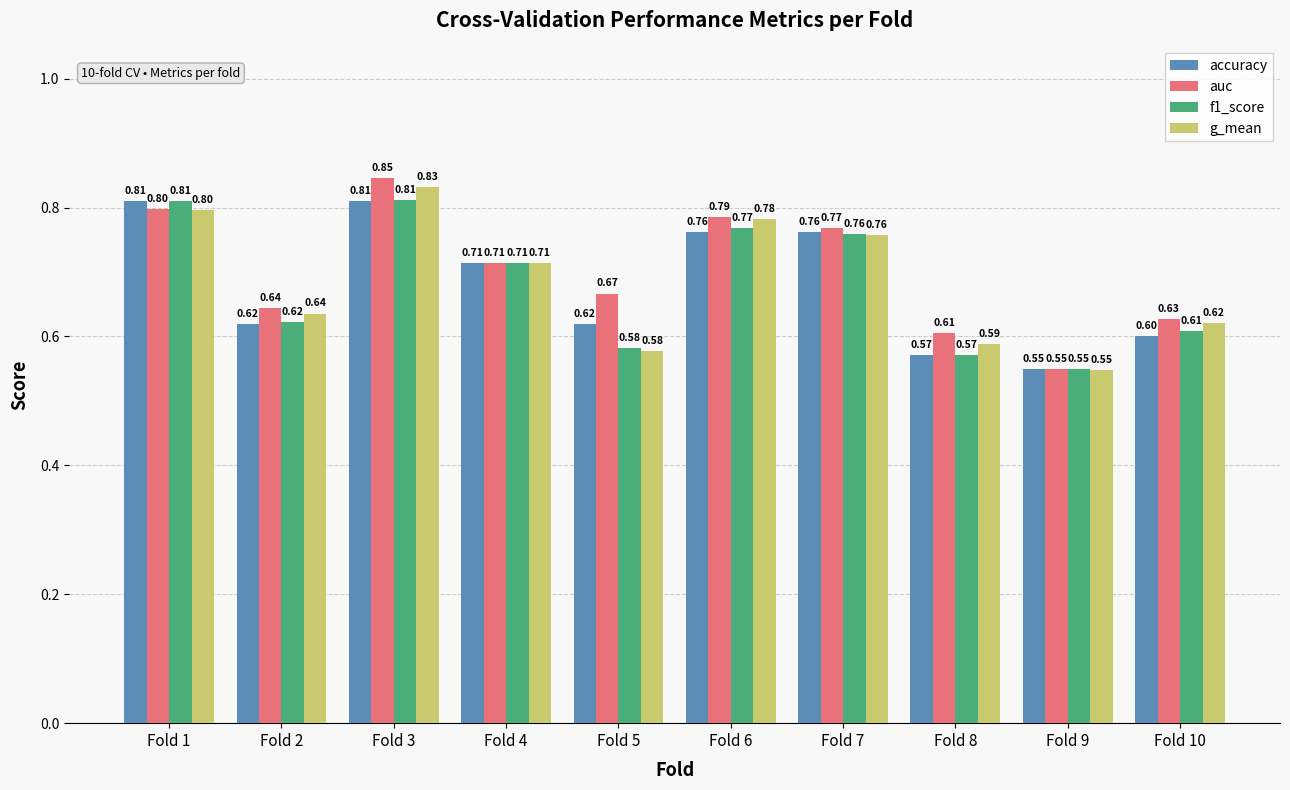

Which series has the largest total across all categories?

auc